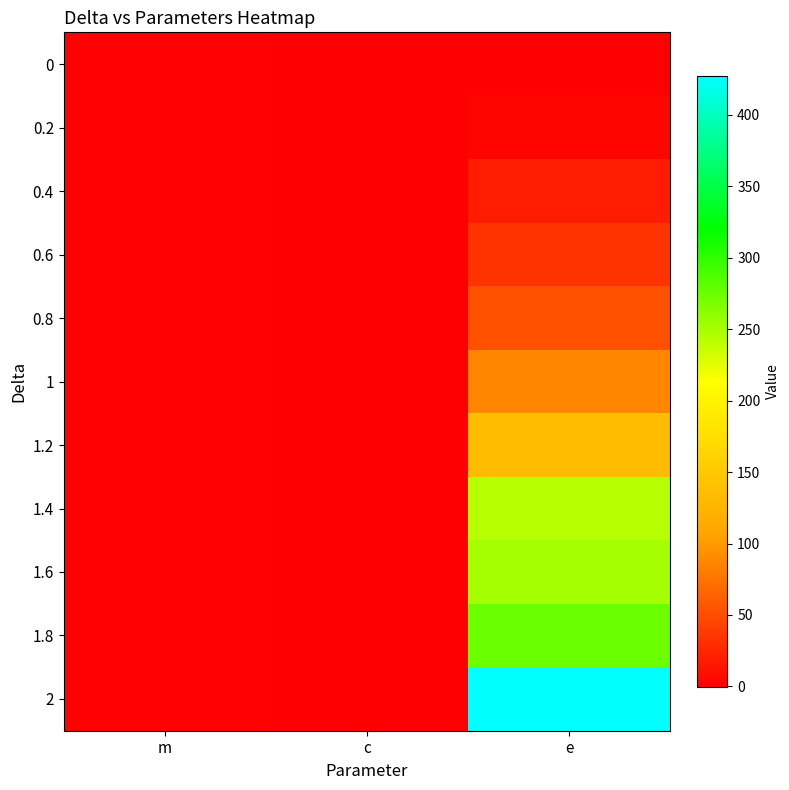

Rank the series by their maximum value, from highest to lowest.

2, 1.8, 1.6, 1.4, 1.2, 1, 0.8, 0.6, 0.4, 0.2, 0